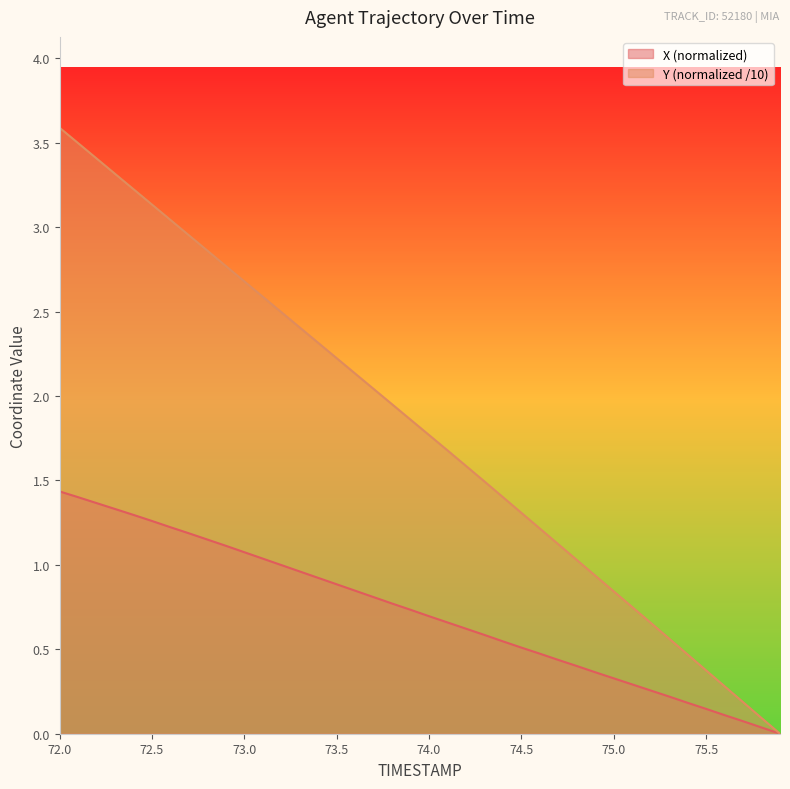

Rank the series by their maximum value, from highest to lowest.

Y (normalized /10), X (normalized)